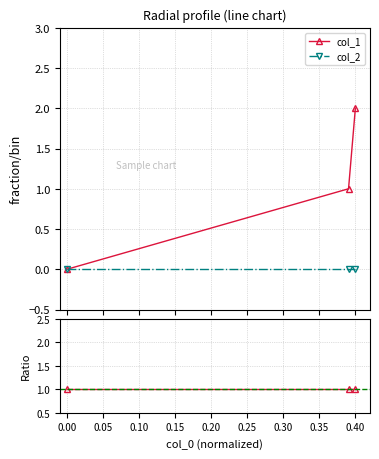

What is the sum of all col_1 ratio values?

3